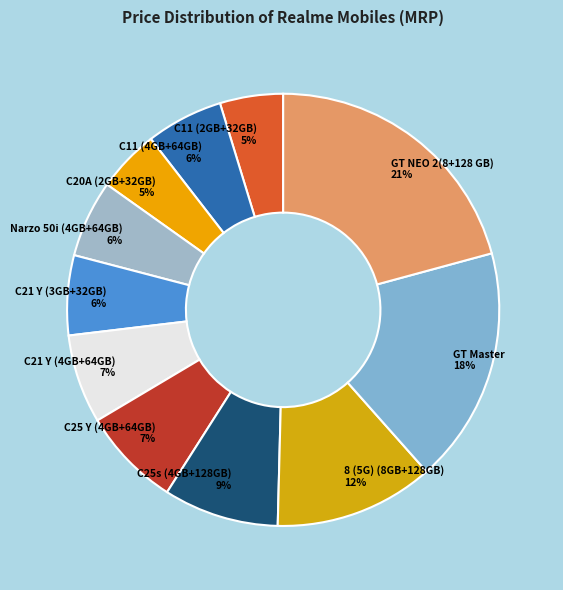

To the nearest percent, what is the difference between the 8 (5G) (8GB+128GB) 12% and Narzo 50i (4GB+64GB) 6% slice percentages?

6%